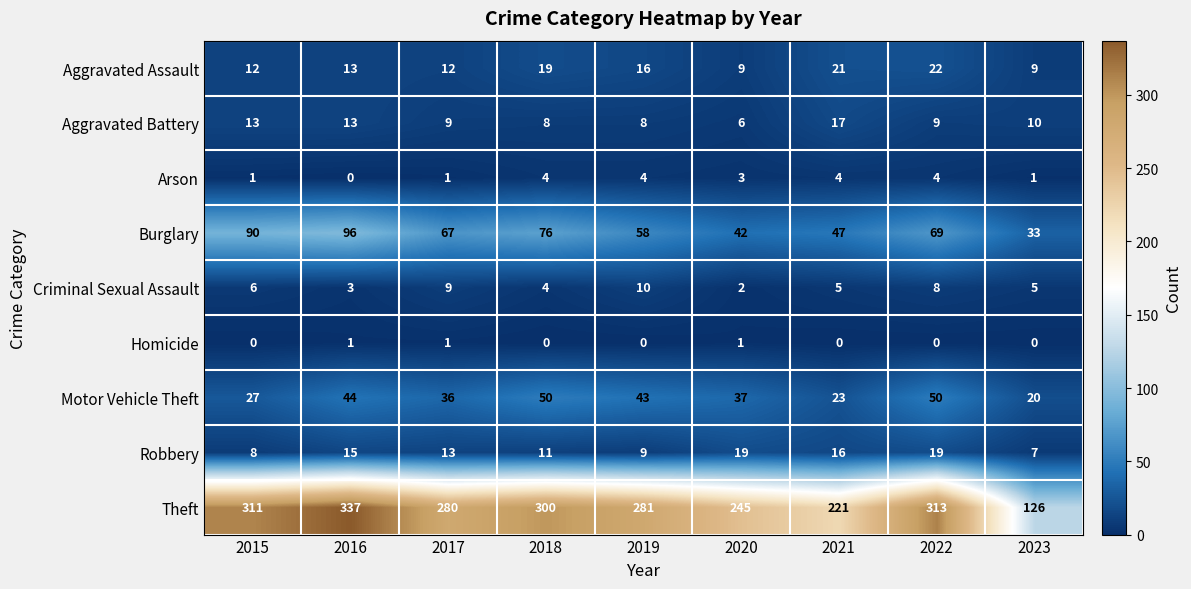

Count the number of categories in the chart.

9